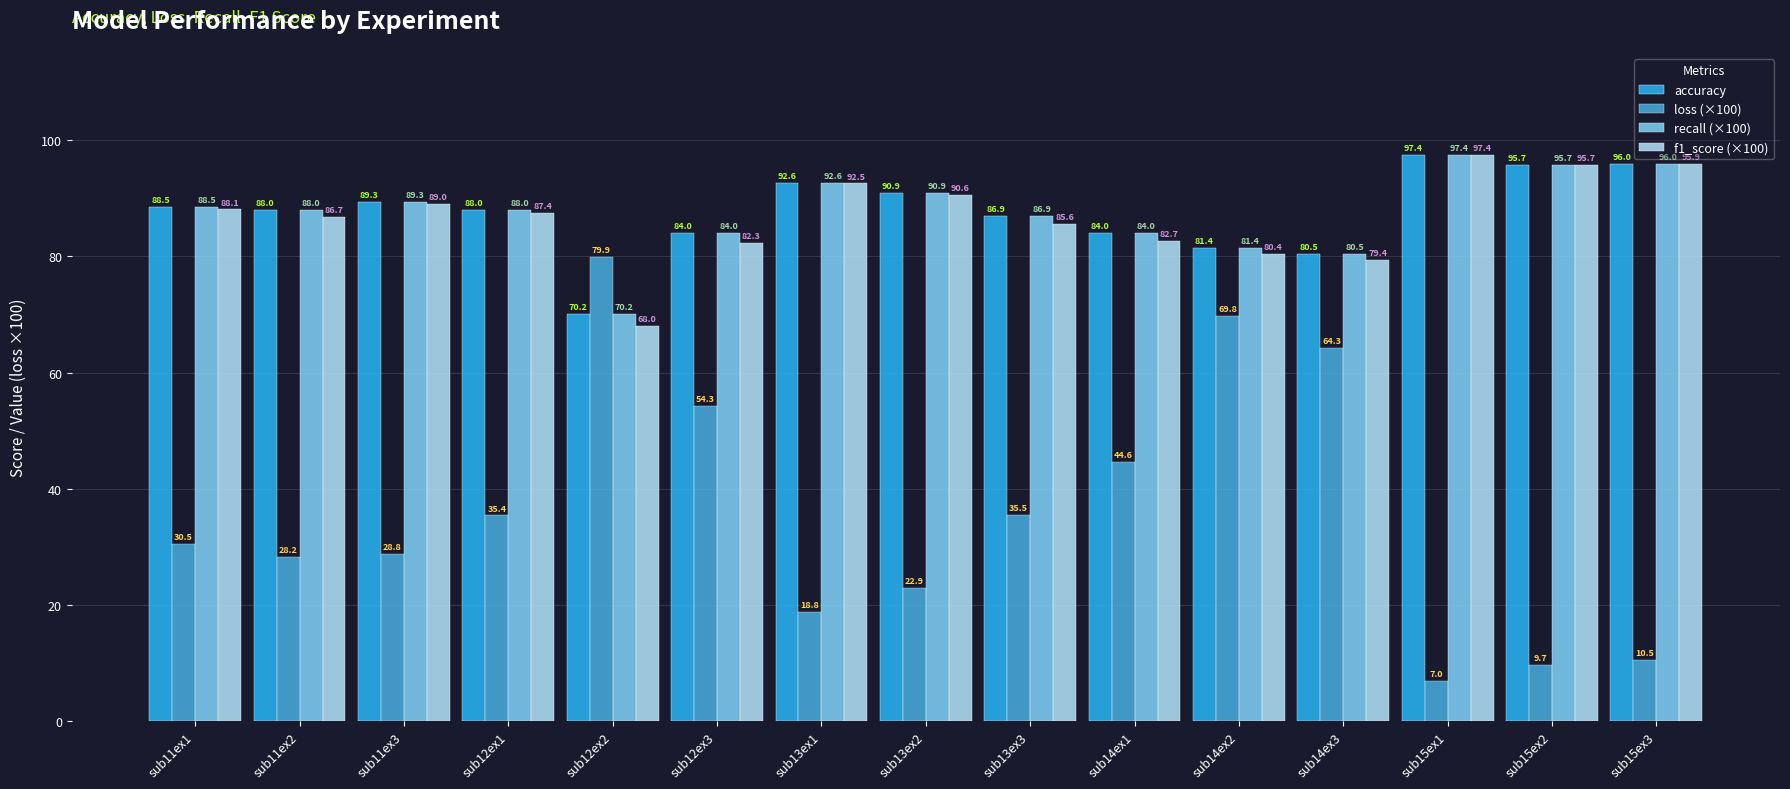

The value of recall (×100) at sub13ex1 is 92.6. True or false?

True